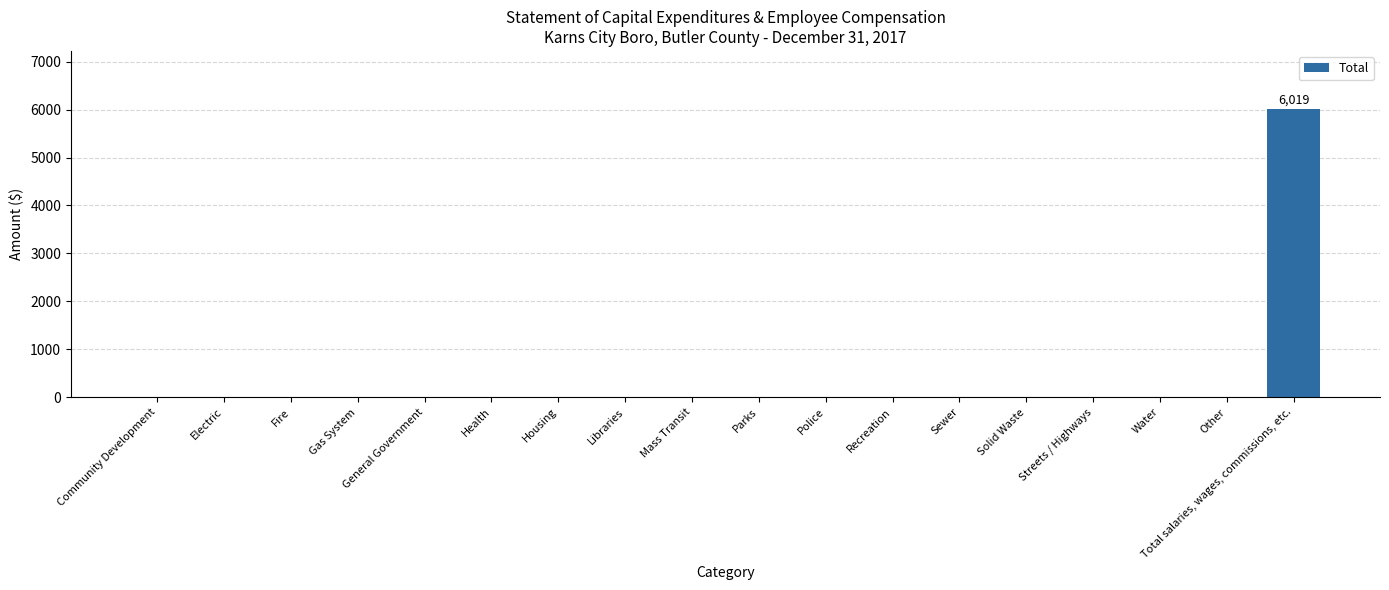

The chart shows a value of 0 at Other. True or false?

True